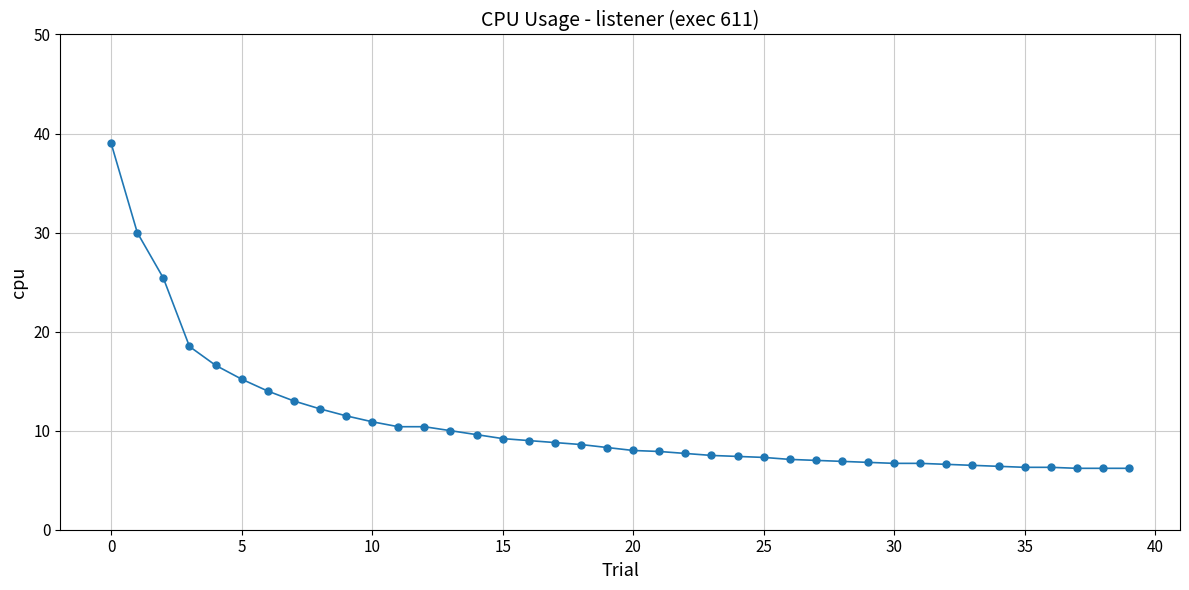

What is the greatest value displayed?

39.0